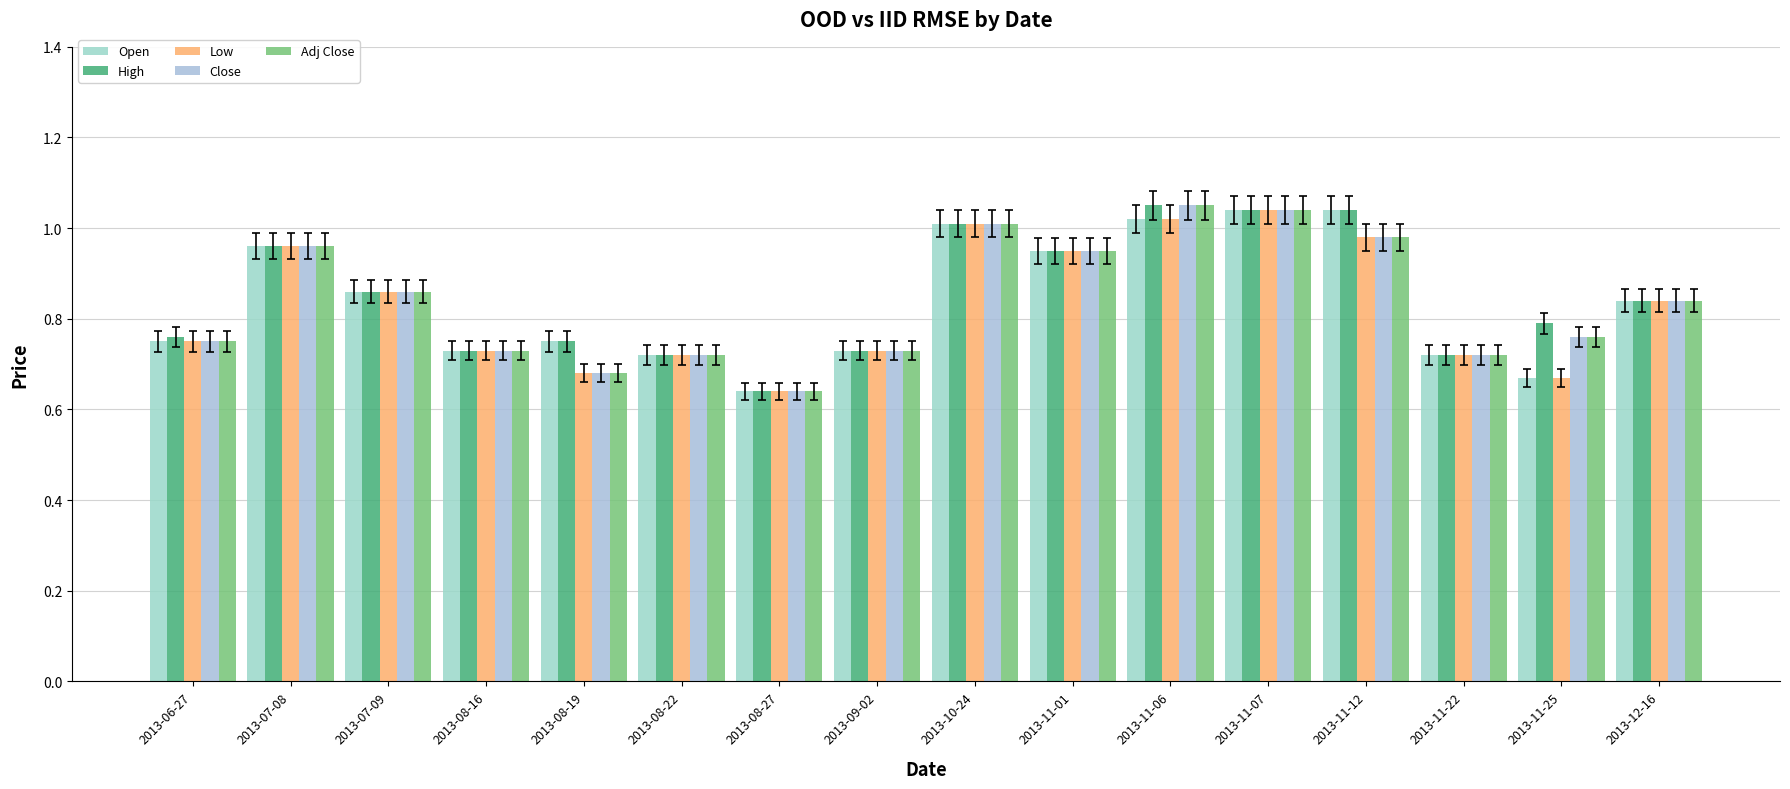

The High series shows 0.3 at 2013-08-22. True or false?

False